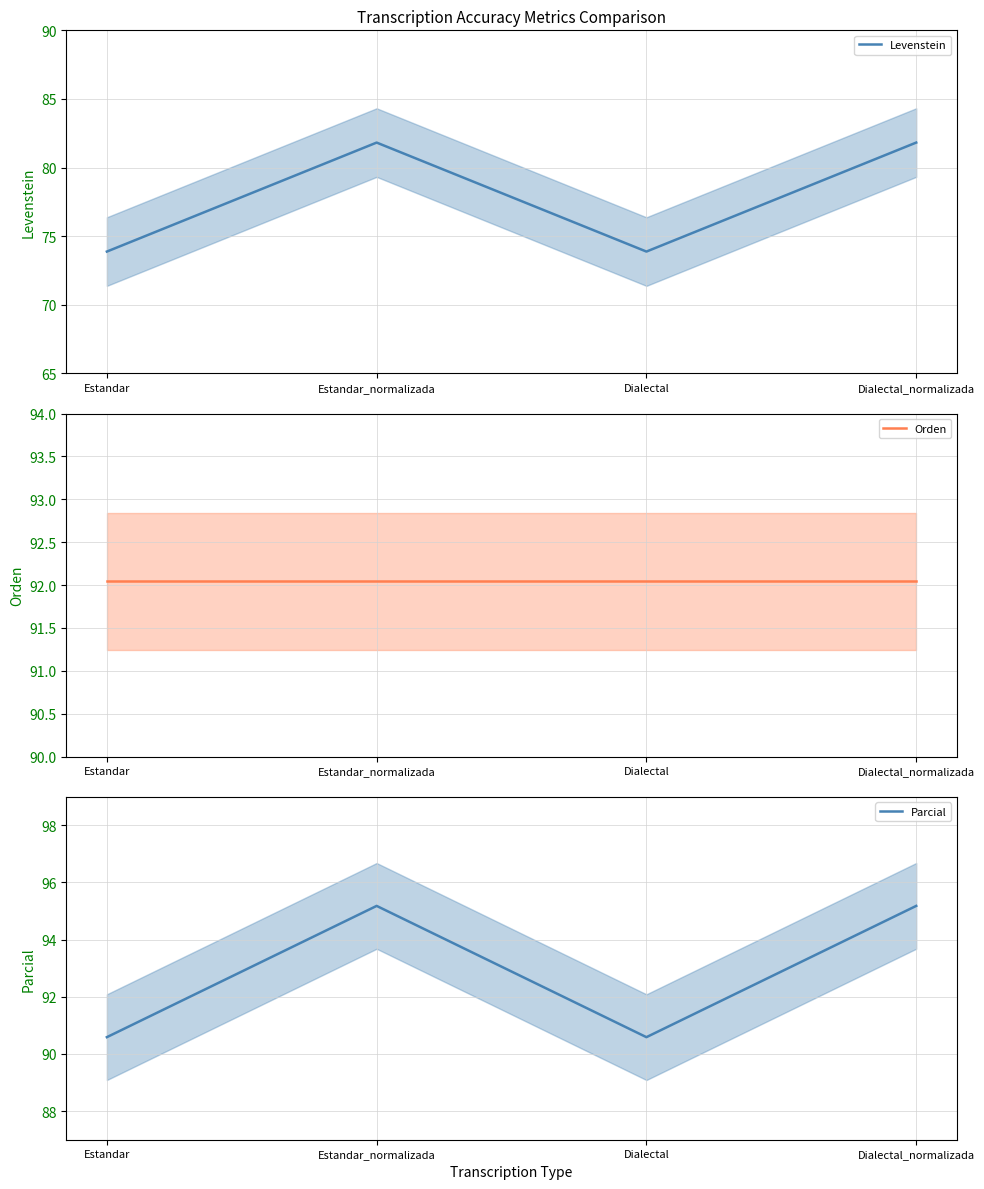

Which label corresponds to the largest value in the chart?

Estandar_normalizada